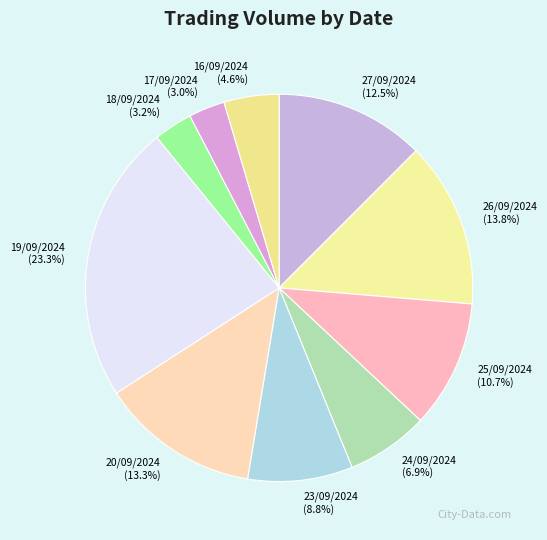

True or false: 17/09/2024 accounts for 10% of the total.

False